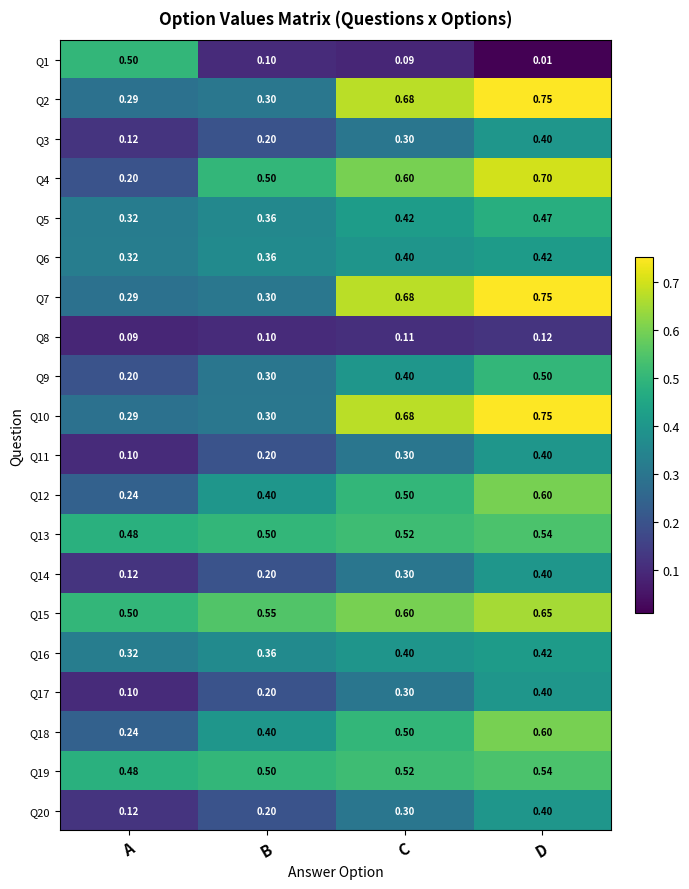

At which category is the sum across all series the highest?

D